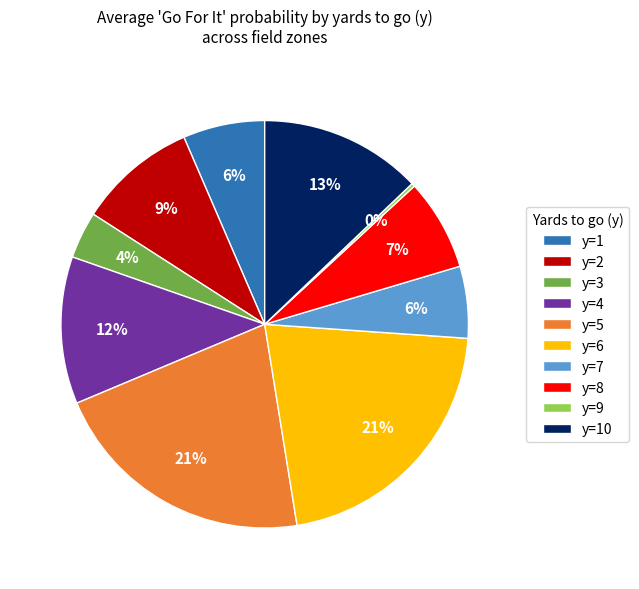

To the nearest percent, what portion does y=3 represent?

4%